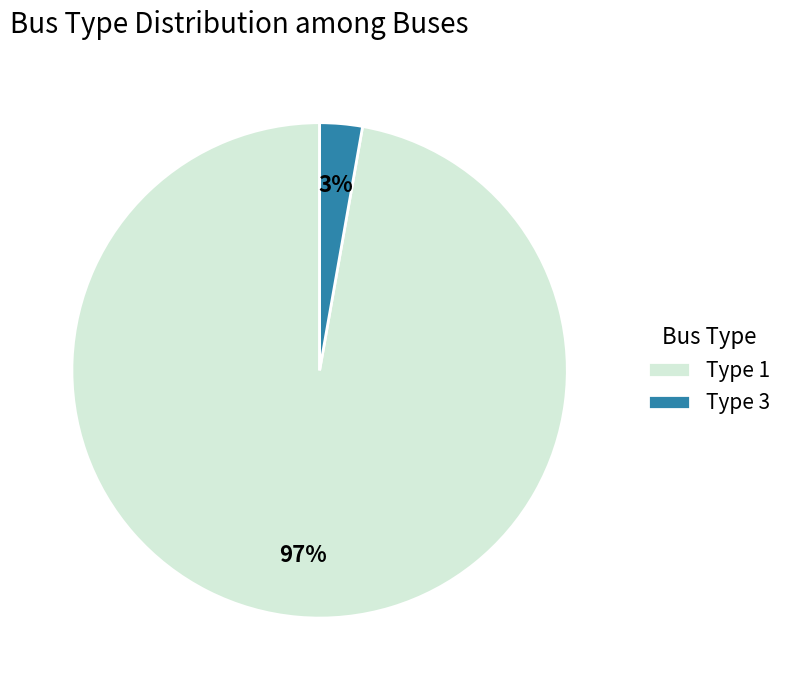

Is there a majority slice in this chart?

Yes